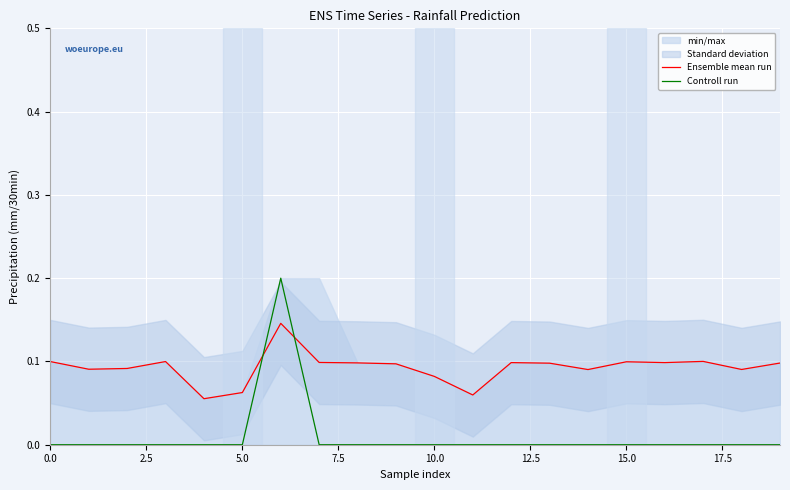

What is the label of the 12th point from the left?

11